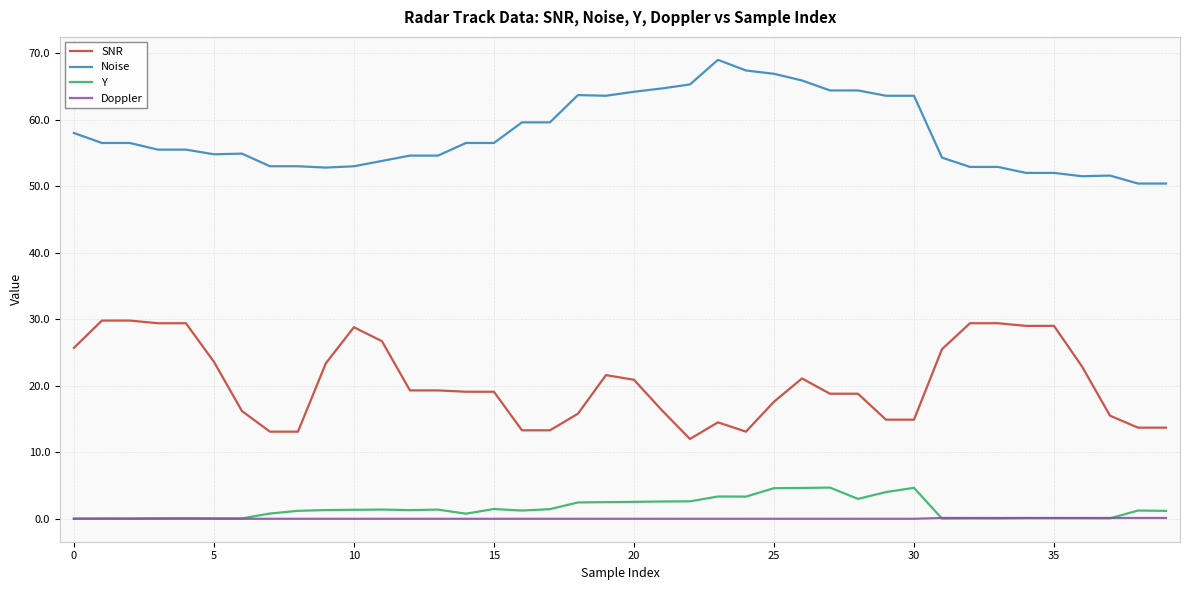

How many lines are shown in the chart?

4